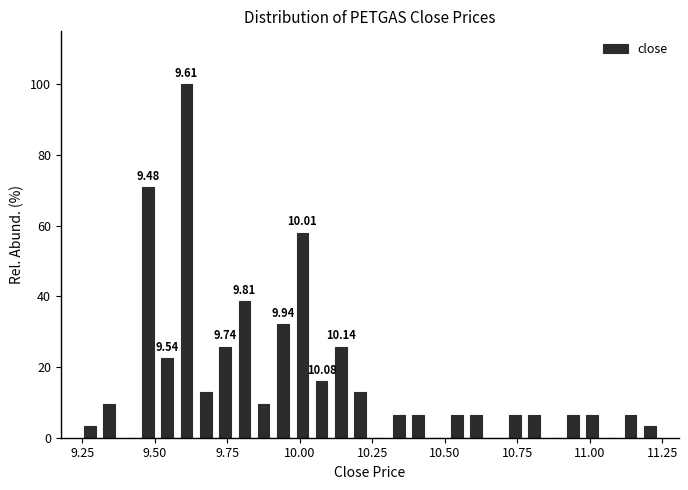

Read against the x-axis, roughly where is the centre of the tallest bar?

9.60